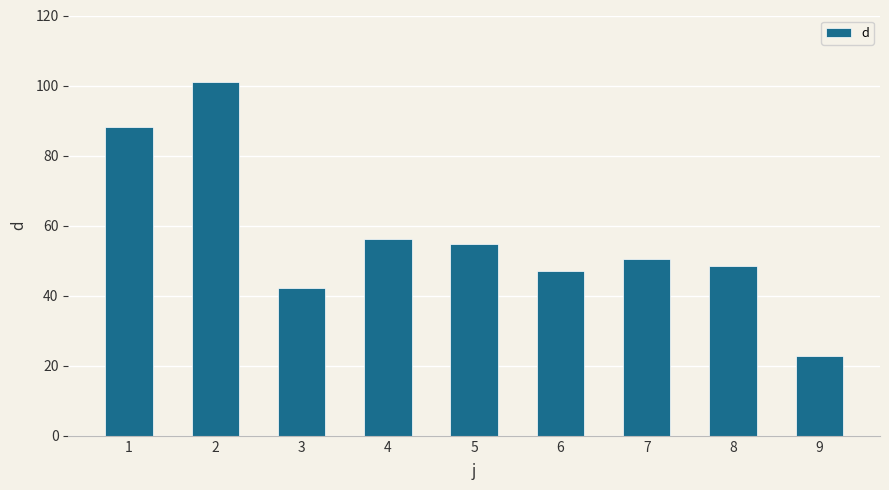

What is the value of the 6th bar from the left?

47.1